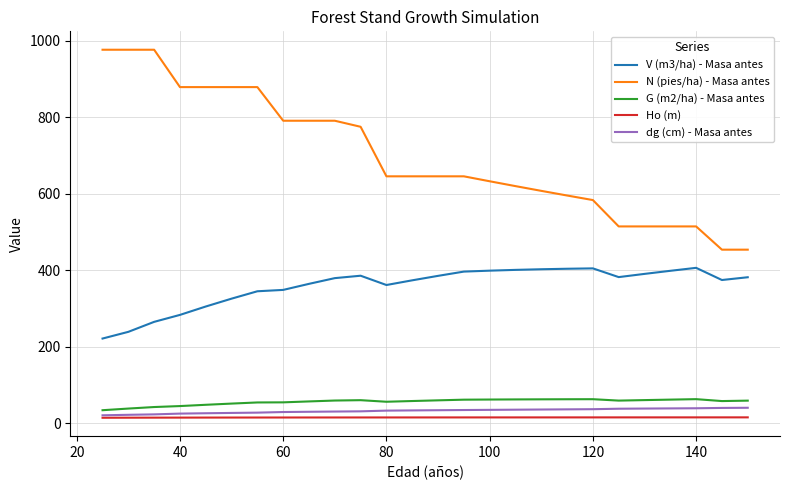

How many categories are shown in the chart?

26